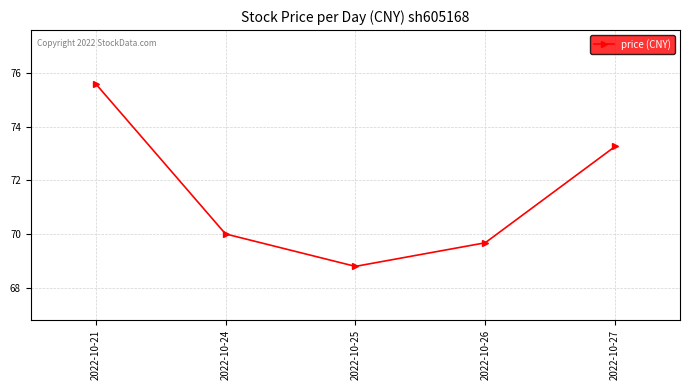

What is the greatest value displayed?

75.6